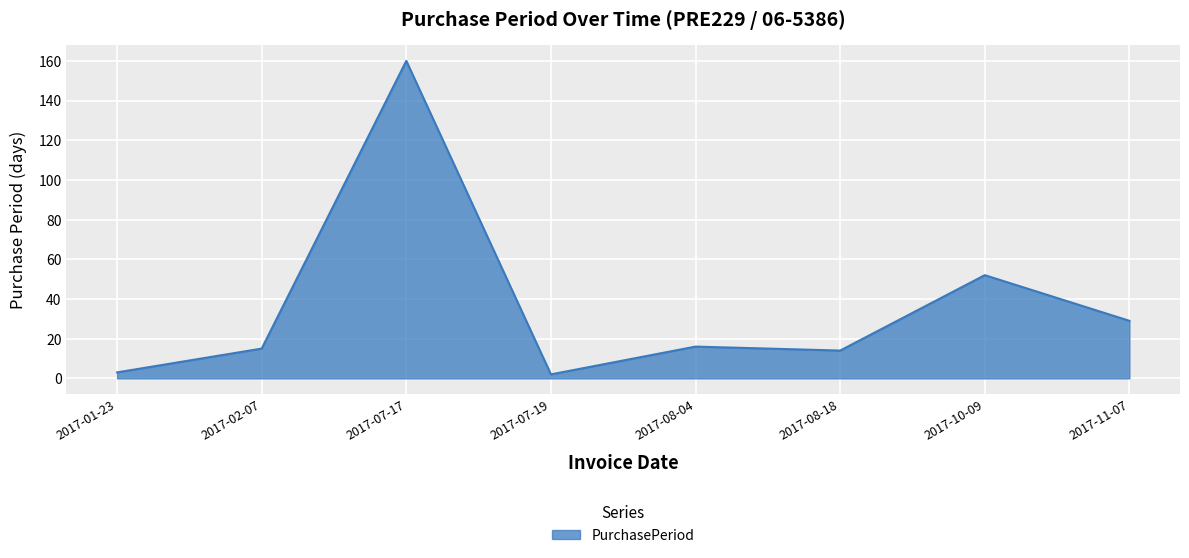

What is the change in value from 2017-07-17 to 2017-10-09?

-108